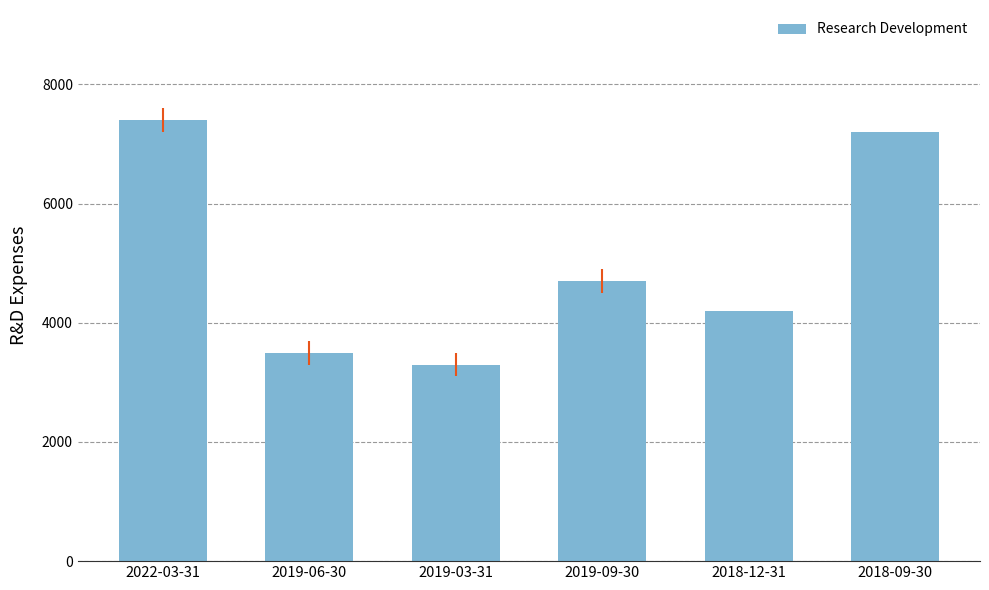

How many data points does each series have?

6